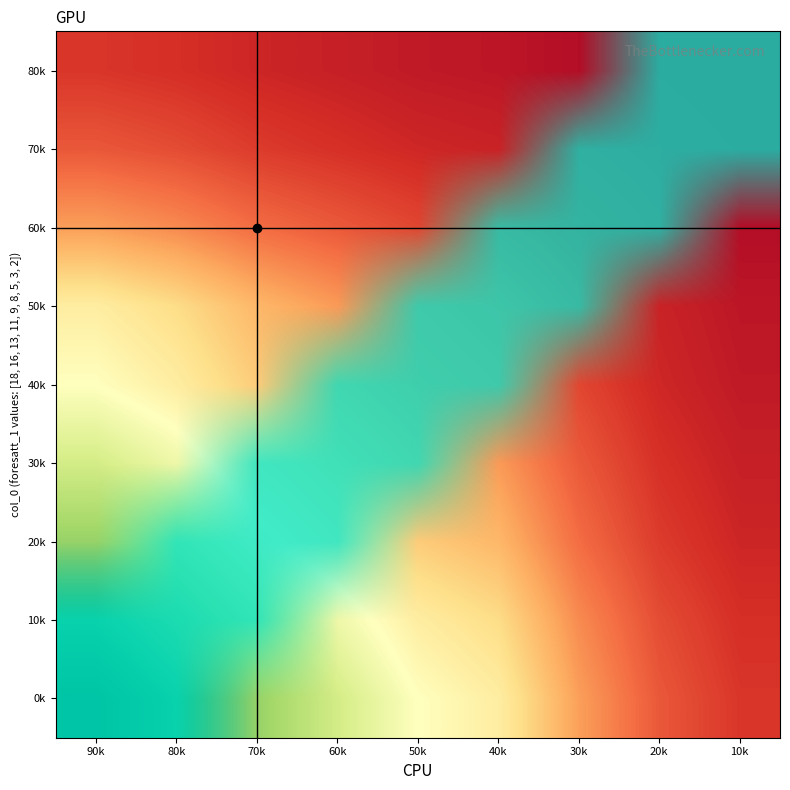

What is the spread (max minus min) of values at 80k?

0.8